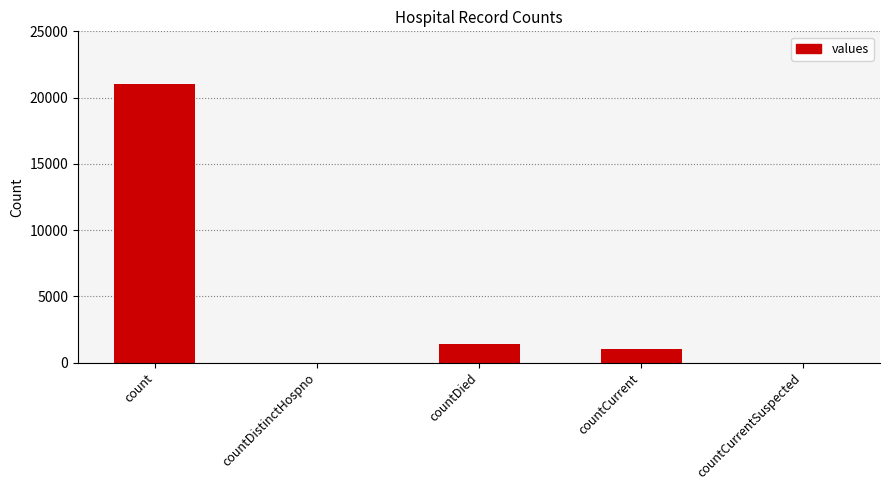

Is it true that the value at countCurrentSuspected is 0?

True